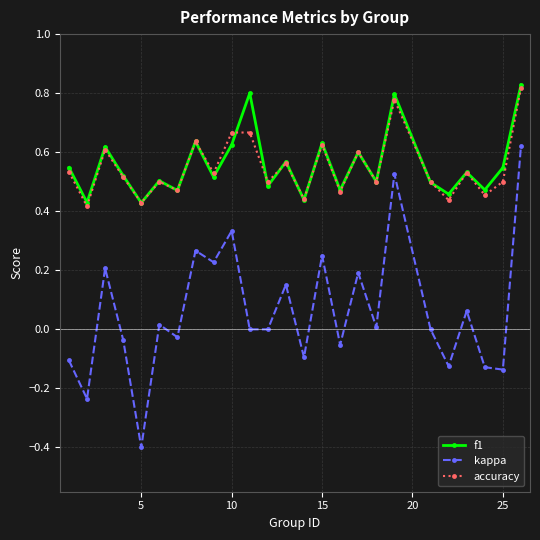

True or false: accuracy and kappa cross at least once.

False